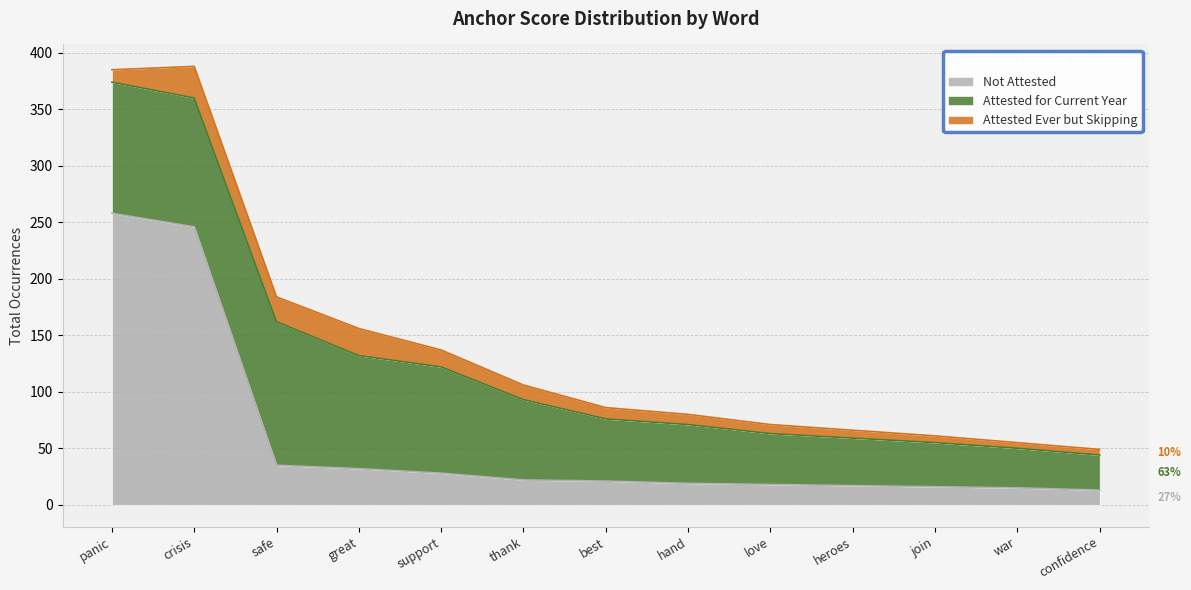

Rank the series by their average value, from lowest to highest.

Attested Ever but Skipping, Not Attested, Attested for Current Year